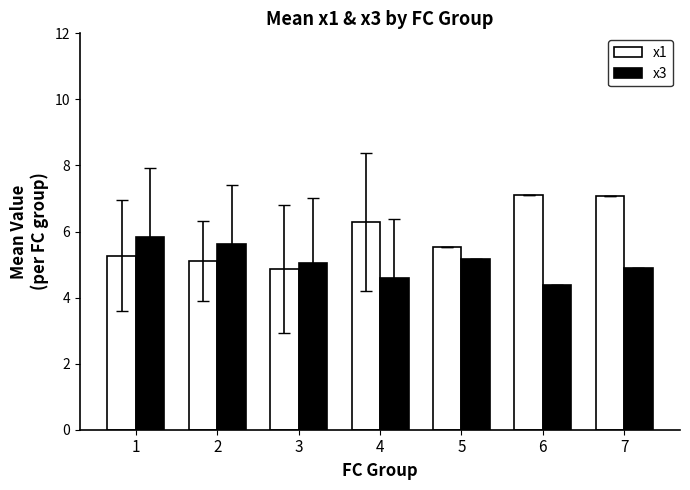

Which series has the widest spread of values?

x1